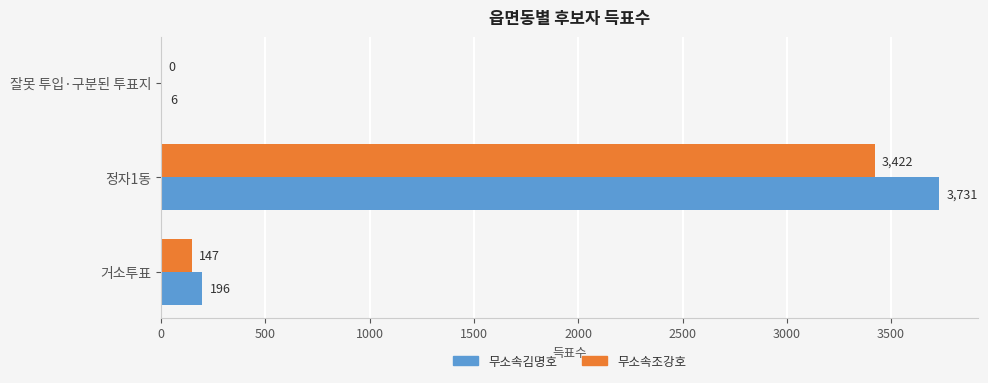

Which series has the largest total across all categories?

무소속김명호